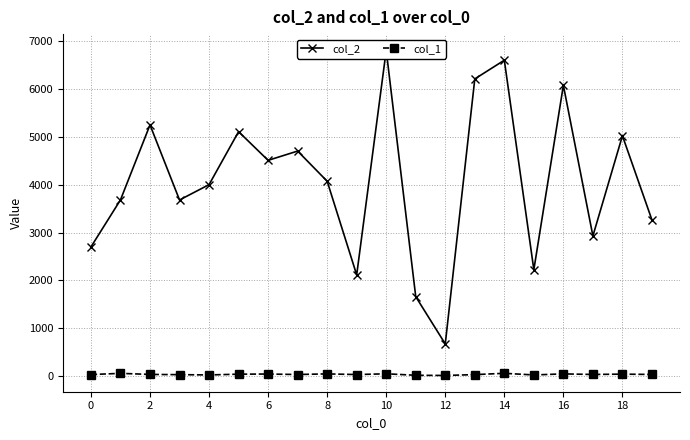

What is the value of the col_1 point at the 9th from the left?

45